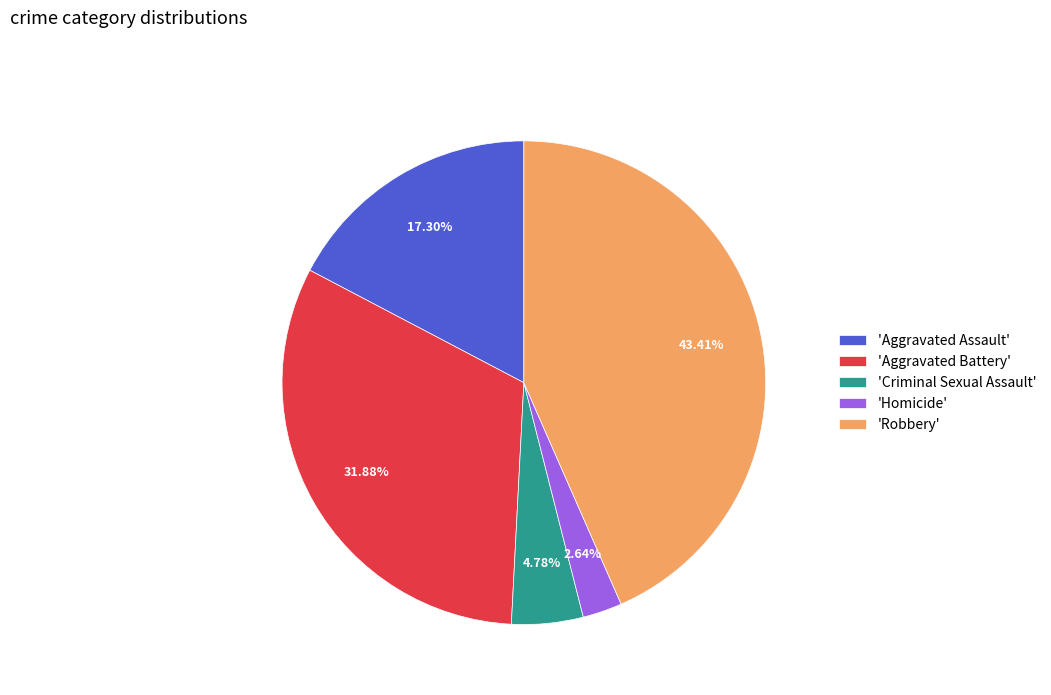

Rank the categories by value from lowest to highest.

'Homicide', 'Criminal Sexual Assault', 'Aggravated Assault', 'Aggravated Battery', 'Robbery'